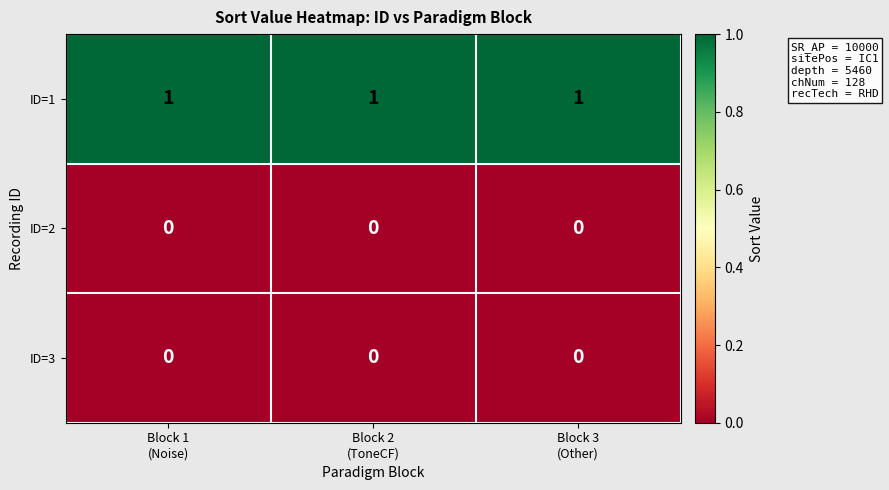

At how many categories does at least one series exceed 0?

3